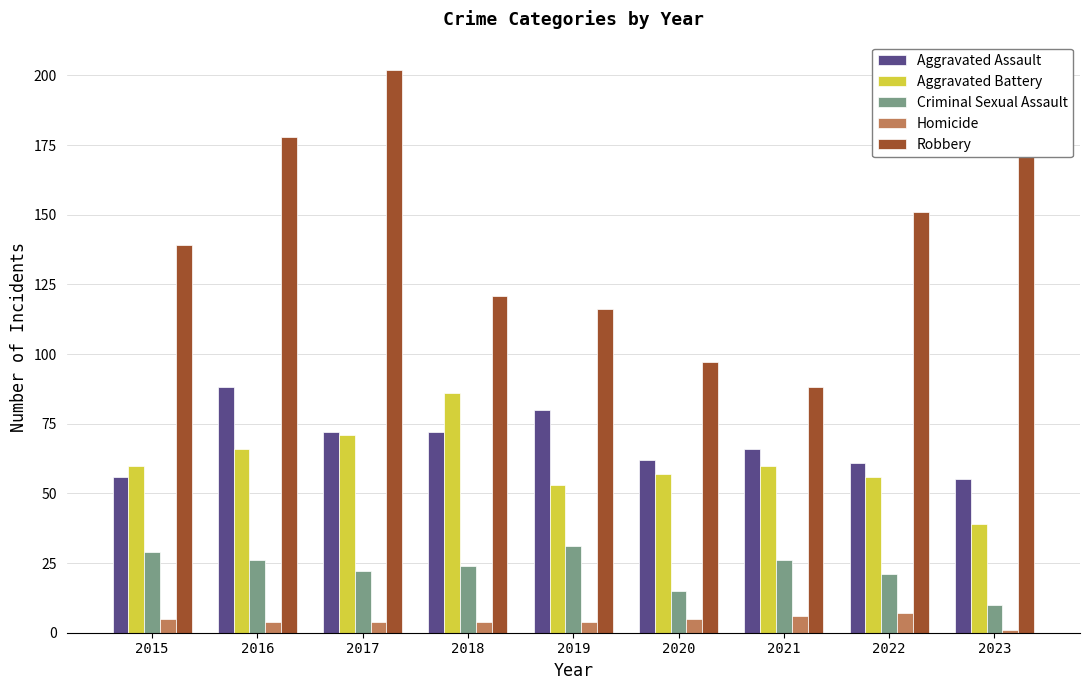

The value of Aggravated Battery at 2023 is 54. True or false?

False